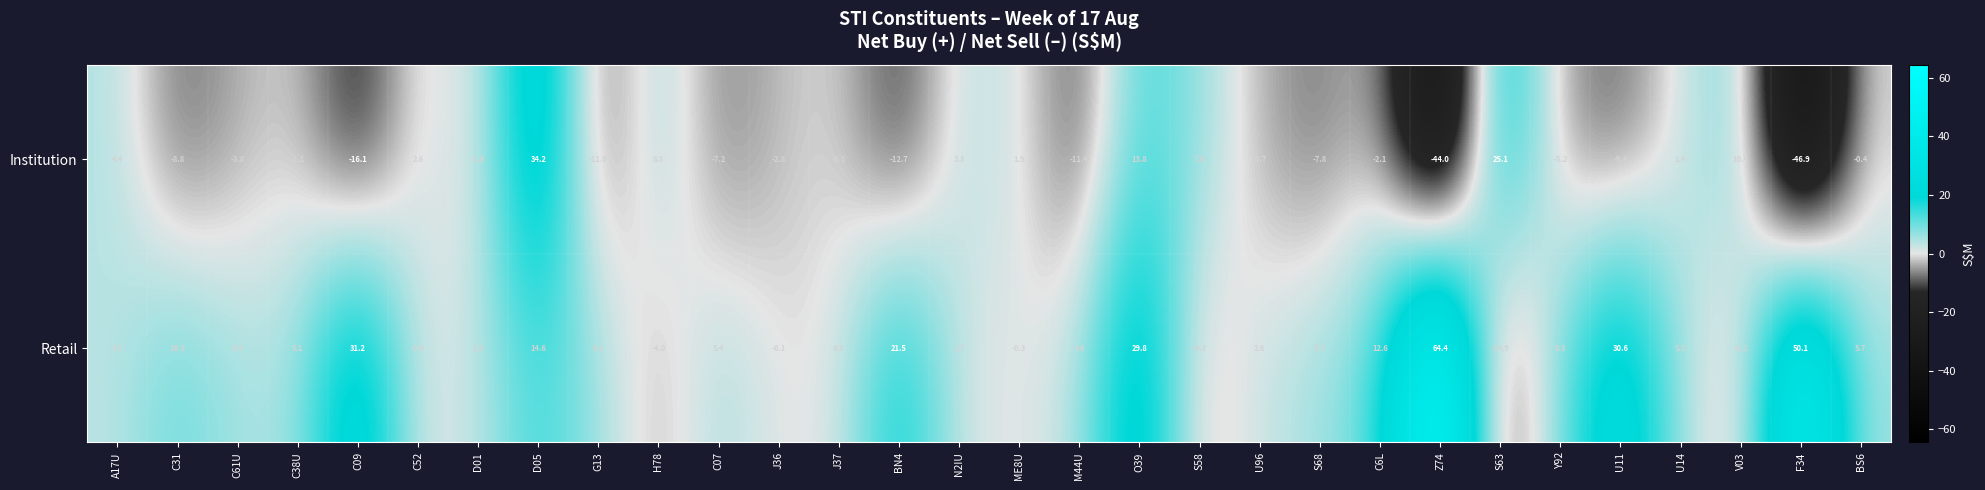

Rank the series by their average value, from lowest to highest.

Institution, Retail